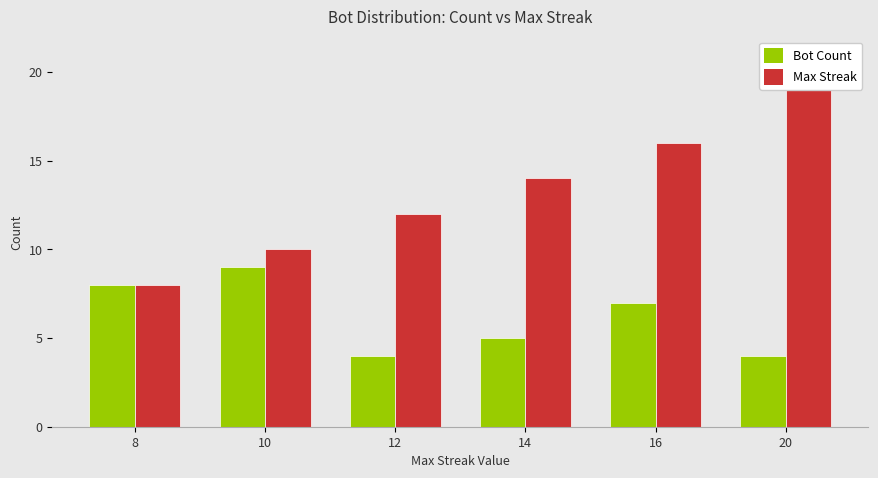

How many values in the Bot Count series are below 7?

3